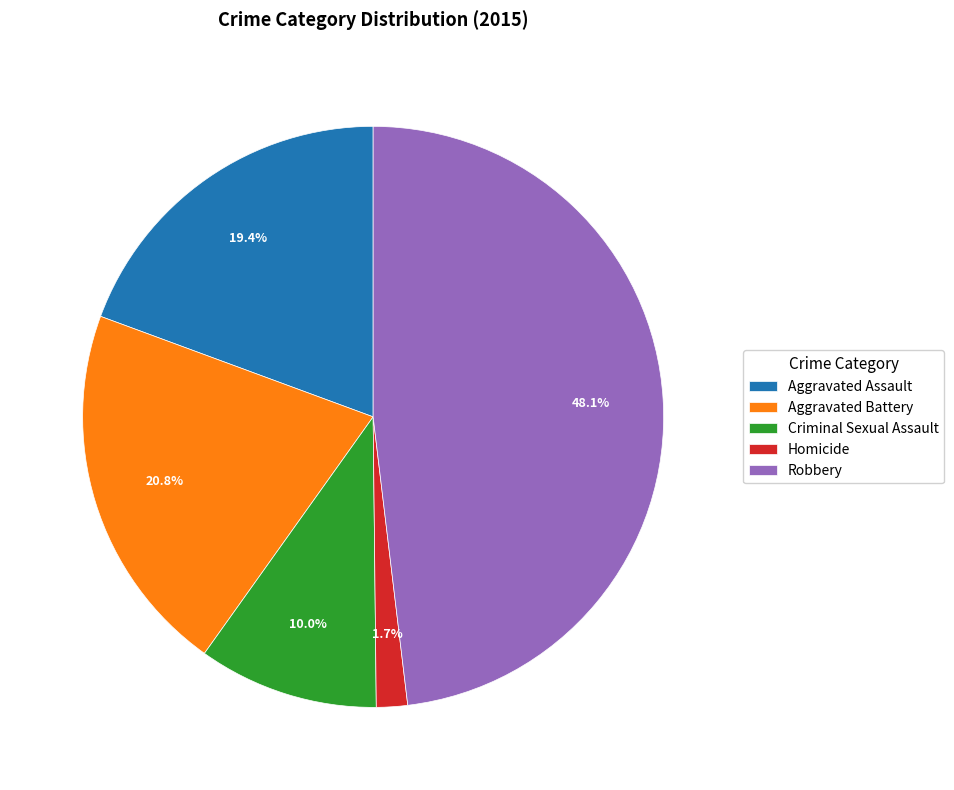

Is the sum of Criminal Sexual Assault and Aggravated Battery greater than half?

No